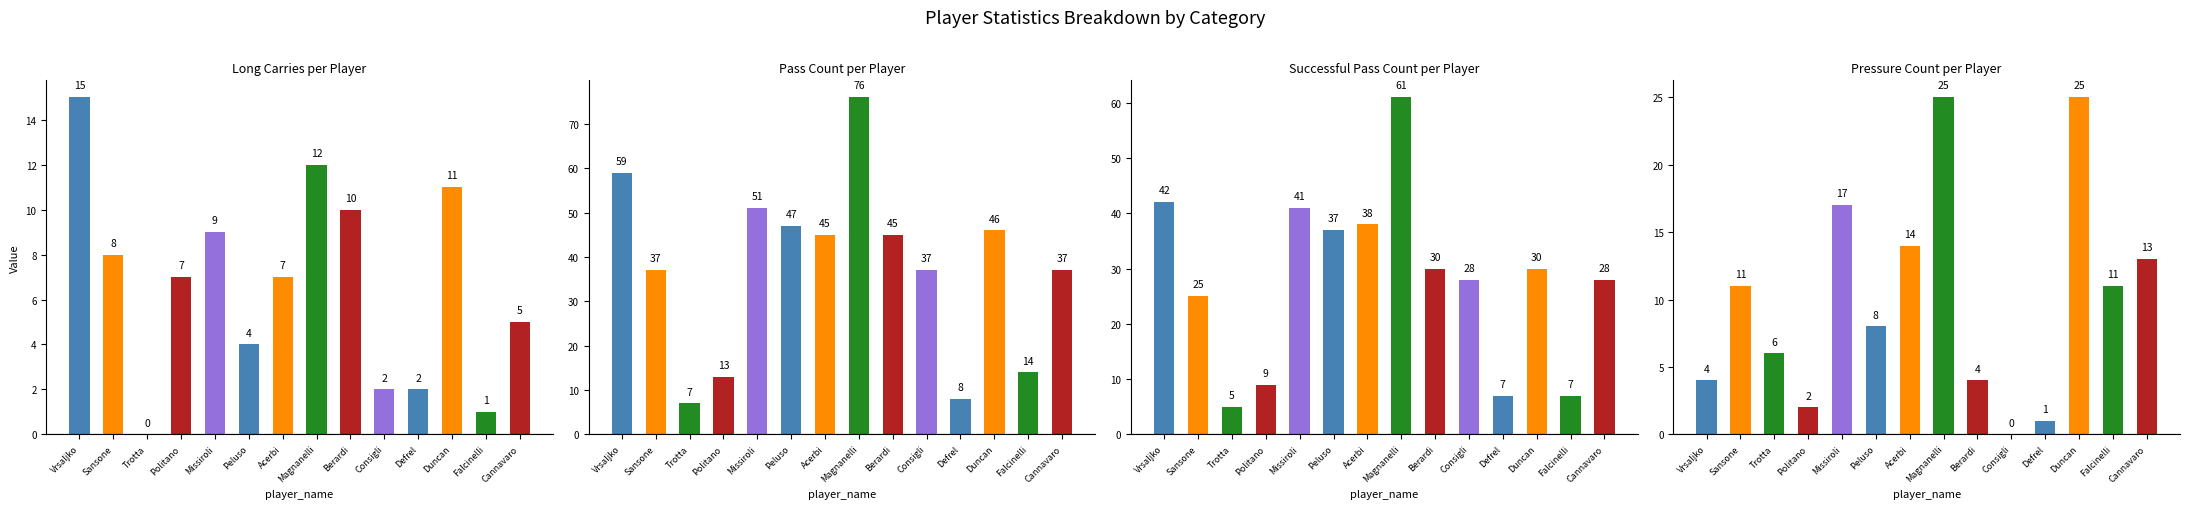

Read the pressure_count value at Magnanelli, to the nearest 5.

25